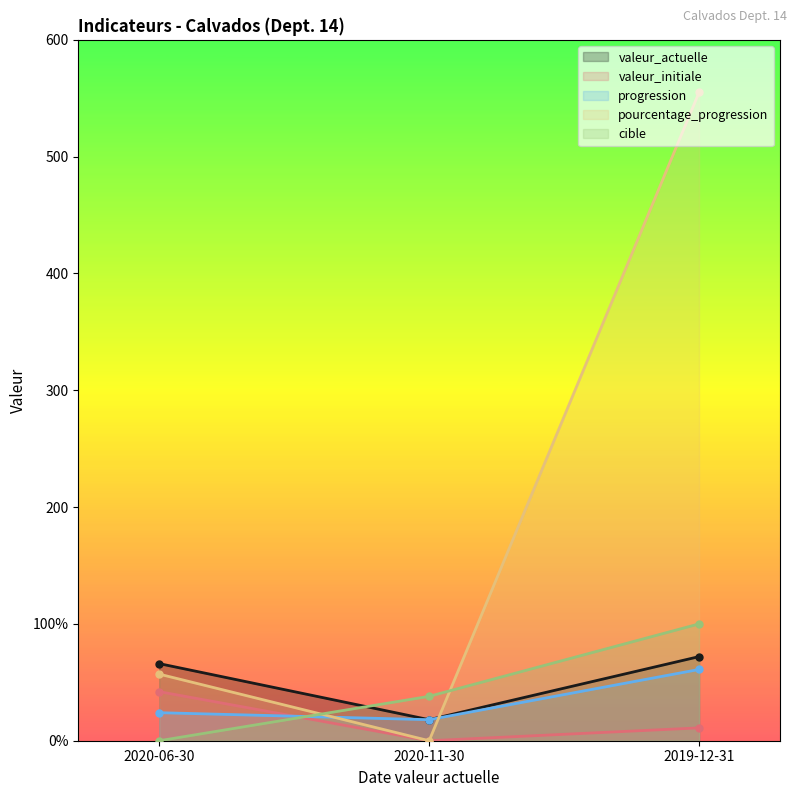

How many values in cible are above zero?

2